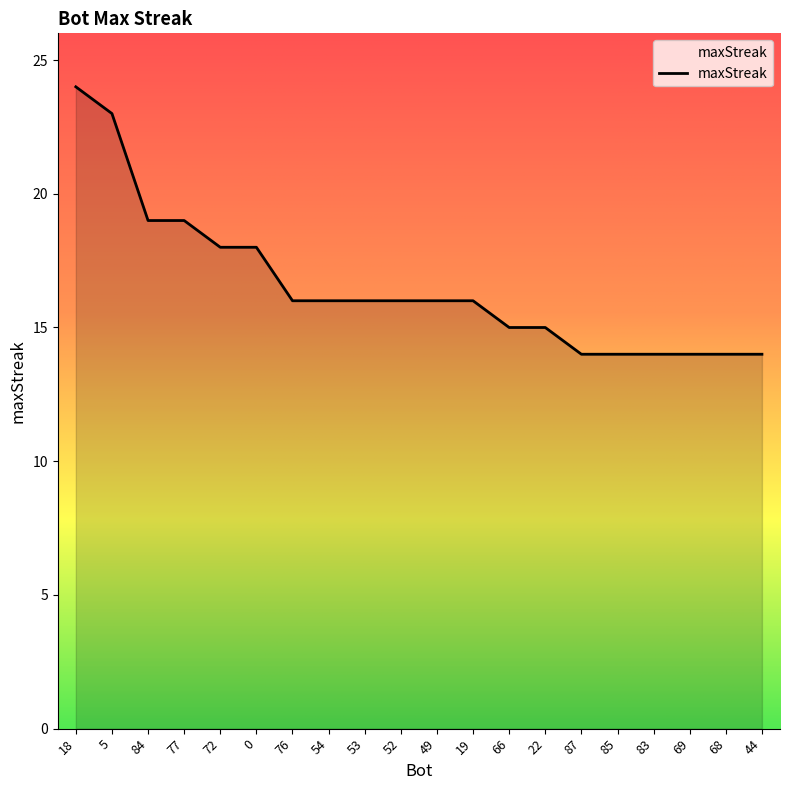

At which label does the data first exceed 16?

18